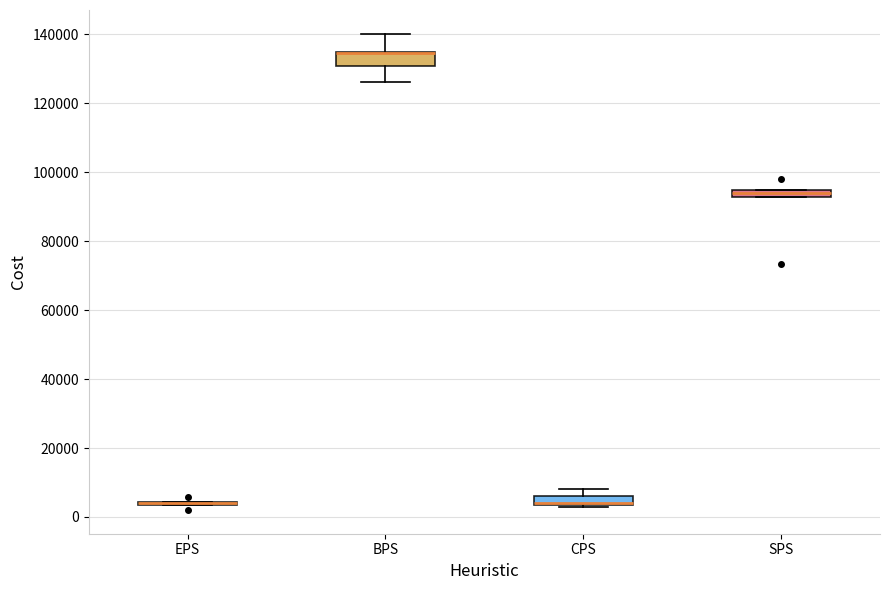

Where is the lower edge of the box for CPS on the y-axis? The values are not printed on the chart, so give them approximately, as read against the axis.

4000